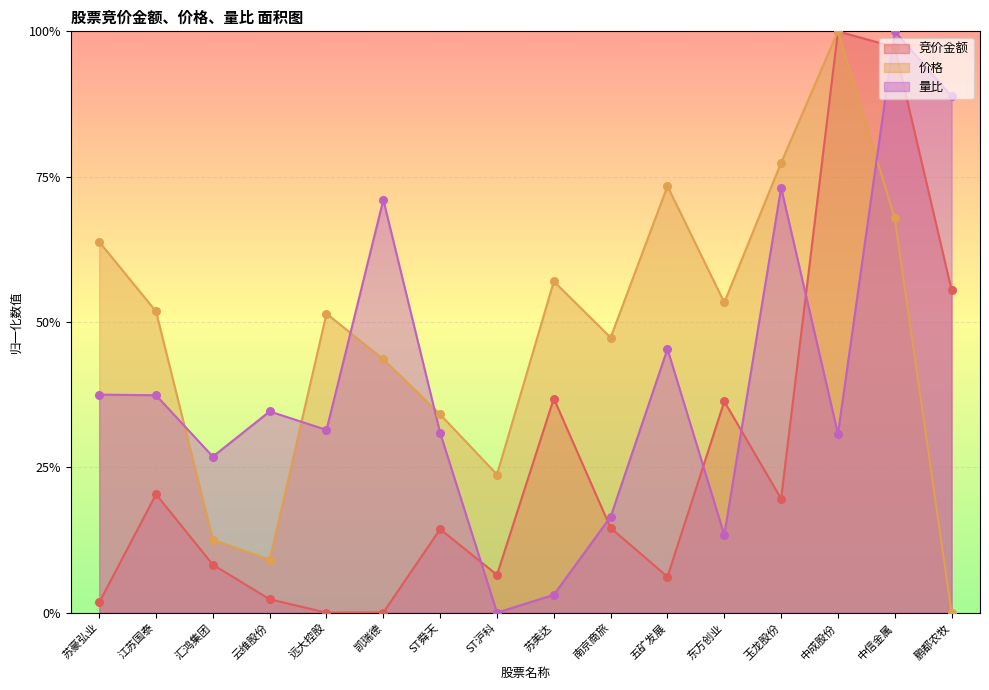

What are all the series names shown in the legend?

竞价金额, 价格, 量比